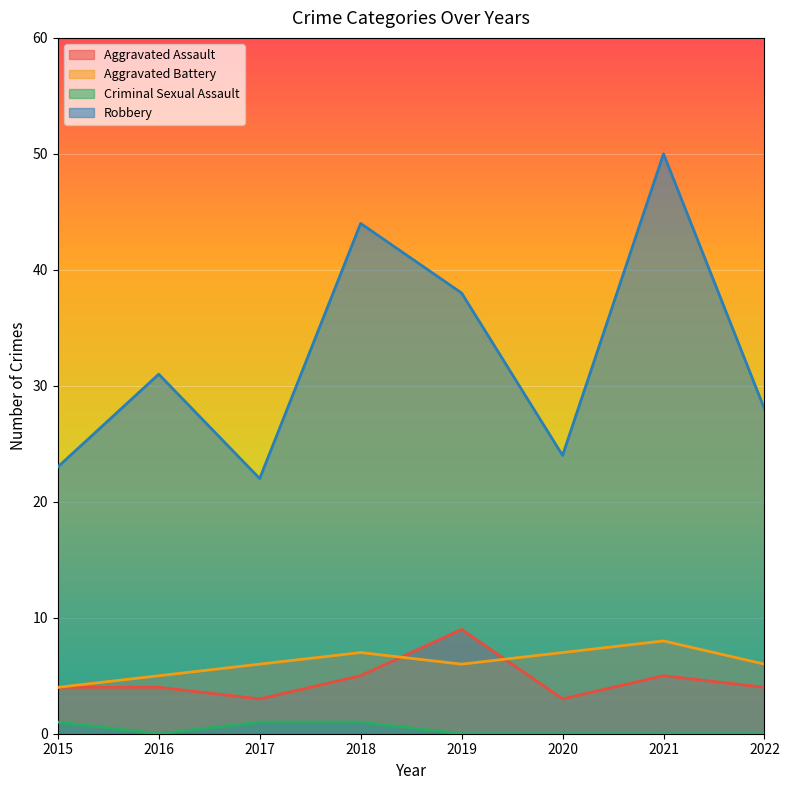

Which series has the largest total across all categories?

Robbery